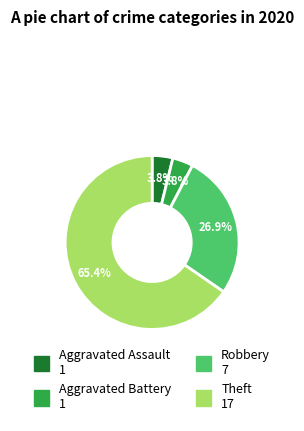

Between Robbery and Aggravated Battery, which is larger?

Robbery